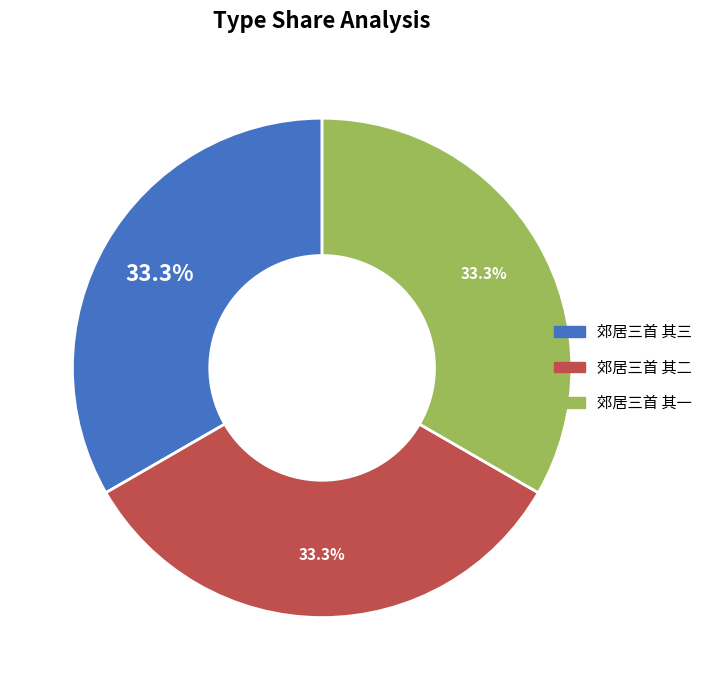

Does 郊居三首 其二 represent more than half of the total?

No